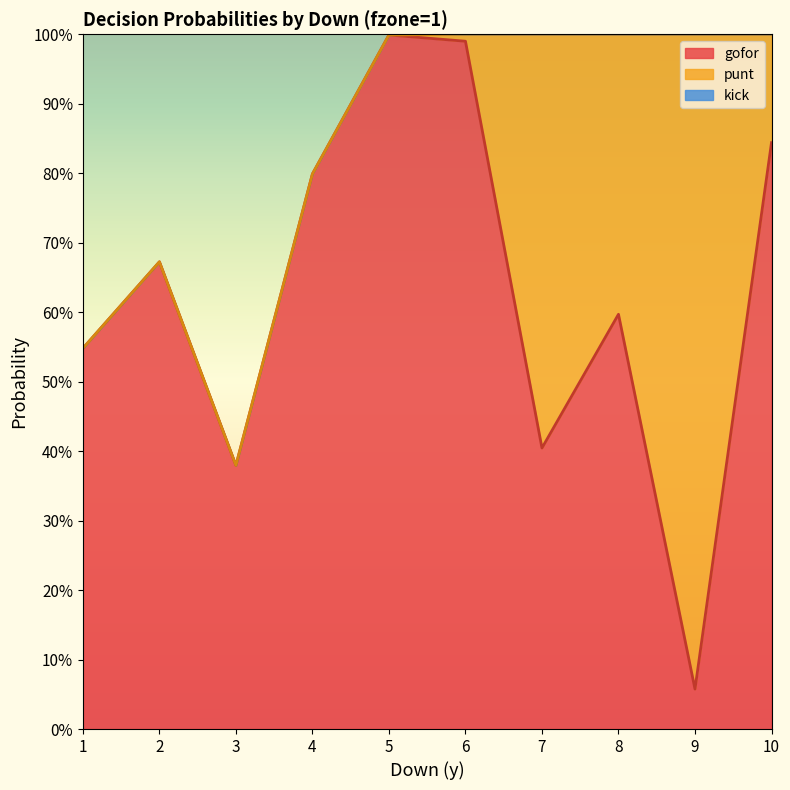

Which series has the largest total across all categories?

gofor